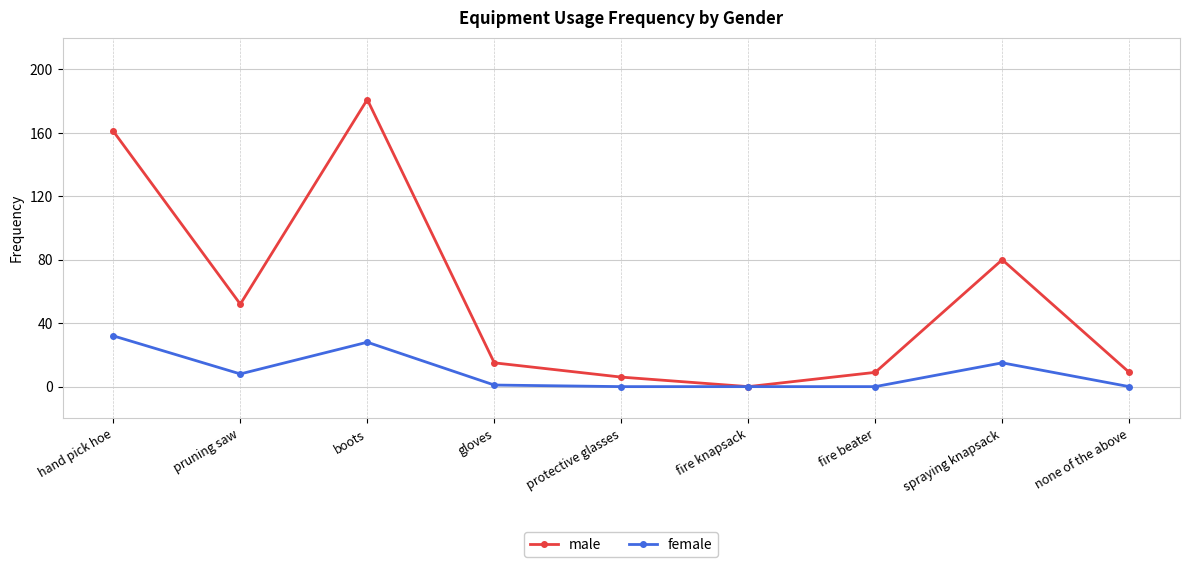

What is the average value of the male series?

57